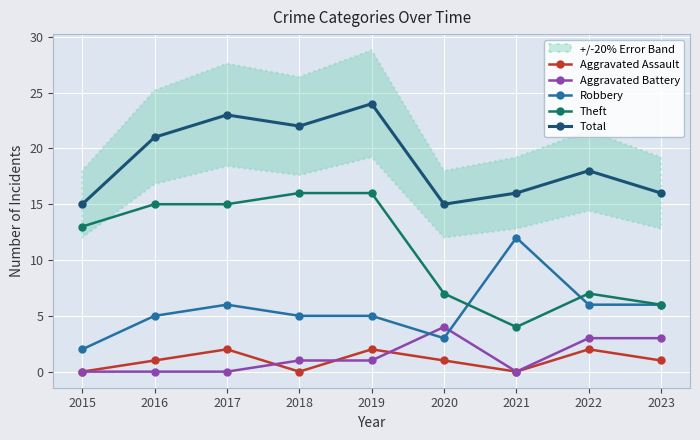

How many series are shown in this chart?

5